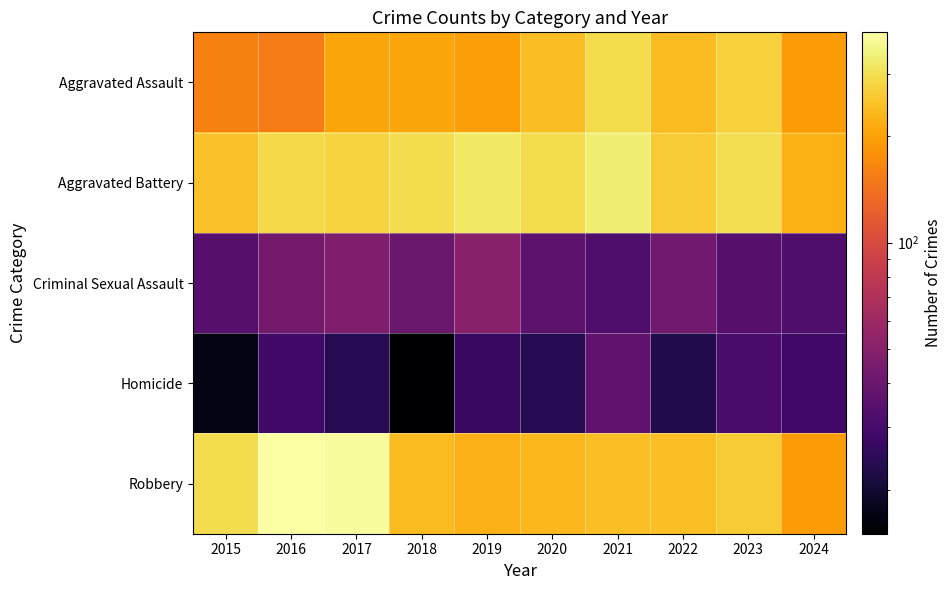

Reading left to right, extract all data points from this chart.

Aggravated Assault: 2015=160	2016=154	2017=207	2018=206	2019=197	2020=242	2021=292	2022=239	2023=273	2024=192
Aggravated Battery: 2015=246	2016=288	2017=277	2018=296	2019=321	2020=293	2021=336	2022=263	2023=301	2024=220
Criminal Sexual Assault: 2015=34	2016=43	2017=47	2018=40	2019=51	2020=36	2021=32	2022=42	2023=34	2024=32
Homicide: 2015=17	2016=29	2017=24	2018=15	2019=27	2020=24	2021=37	2022=23	2023=31	2024=29
Robbery: 2015=297	2016=394	2017=381	2018=237	2019=224	2020=233	2021=244	2022=243	2023=262	2024=191